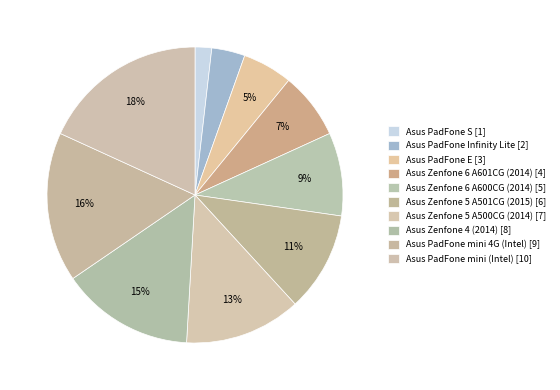

Count the number of slices in the pie.

10